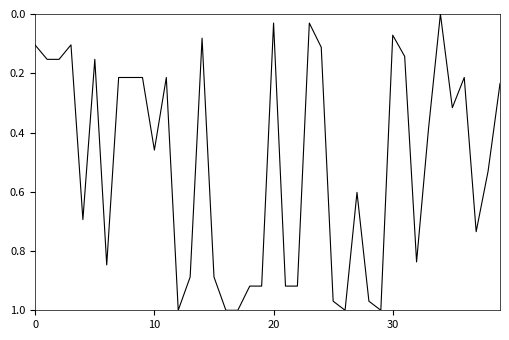

How many lines are shown in the chart?

1